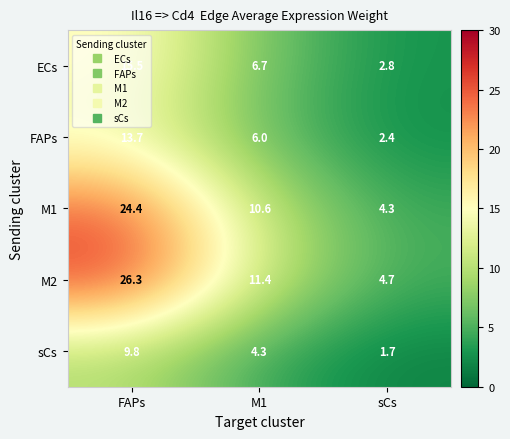

At which category is the sum across all series the highest?

FAPs